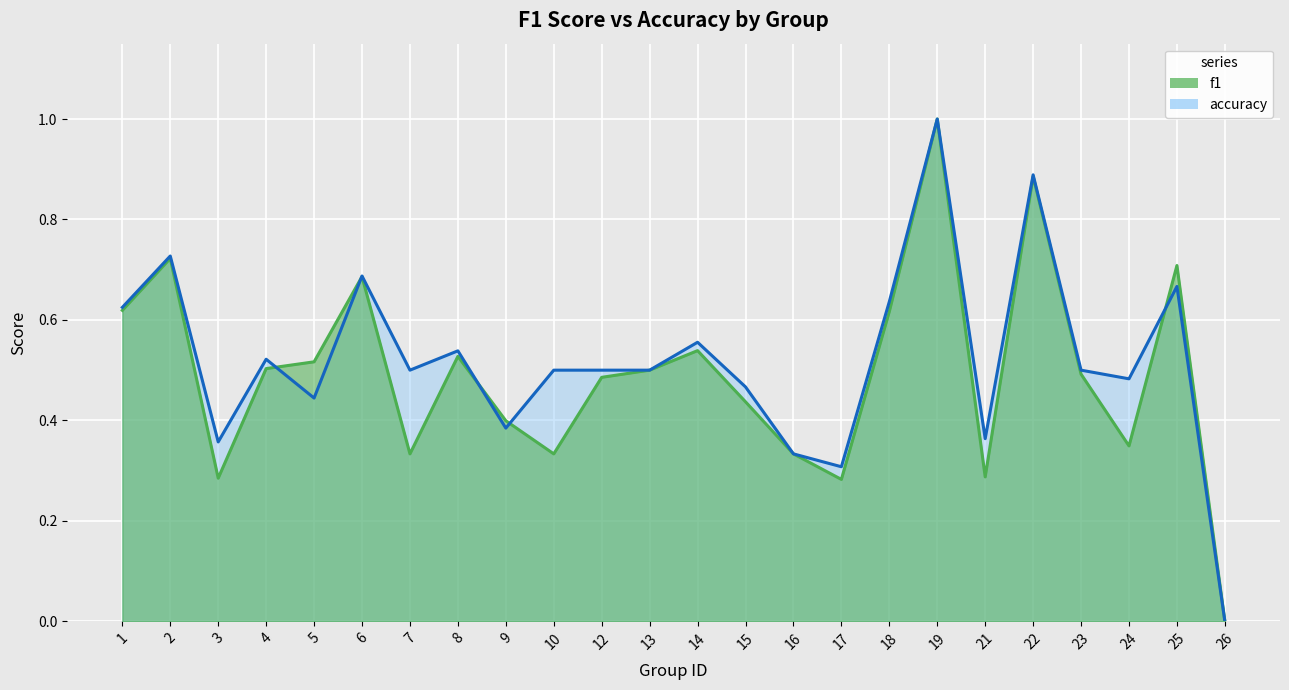

At which category is the sum across all series the highest?

19